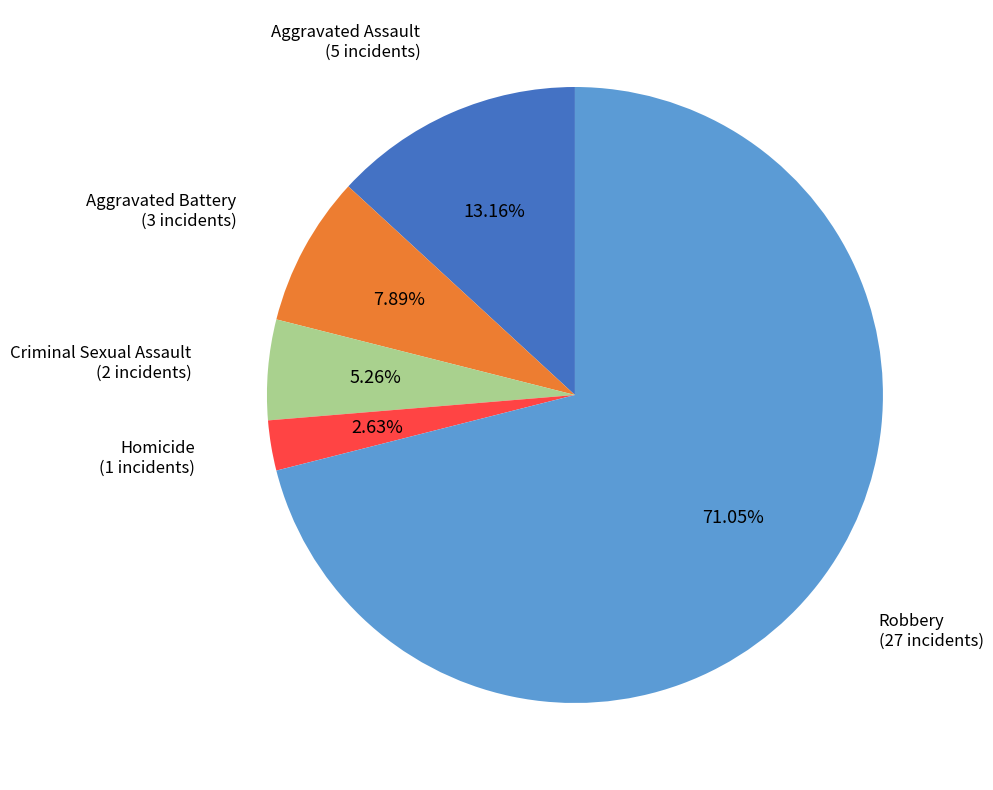

Combined, what portion of the pie is Aggravated Battery and Aggravated Assault?

21.1%